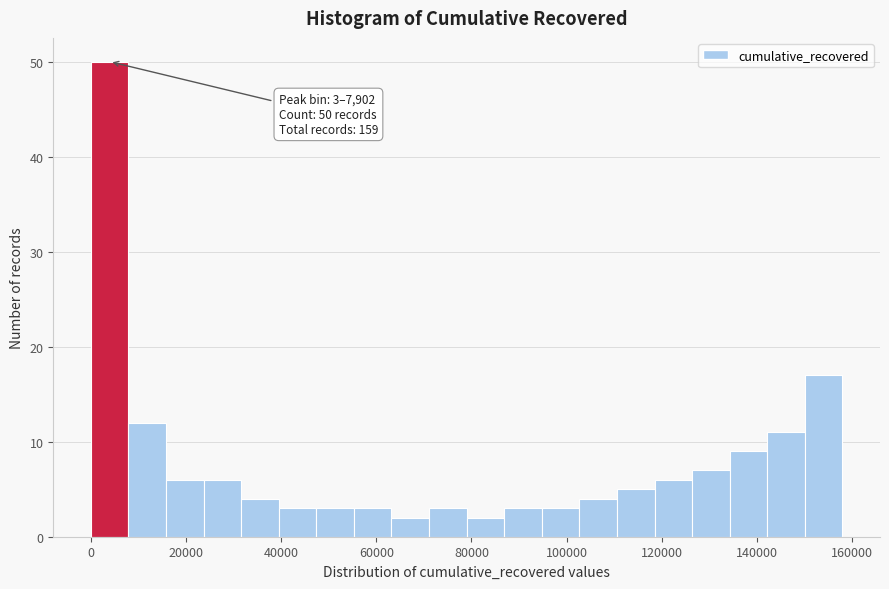

Around what value on the x-axis is the tallest bar? Give the approximate position of its centre, as read against the axis.

4000